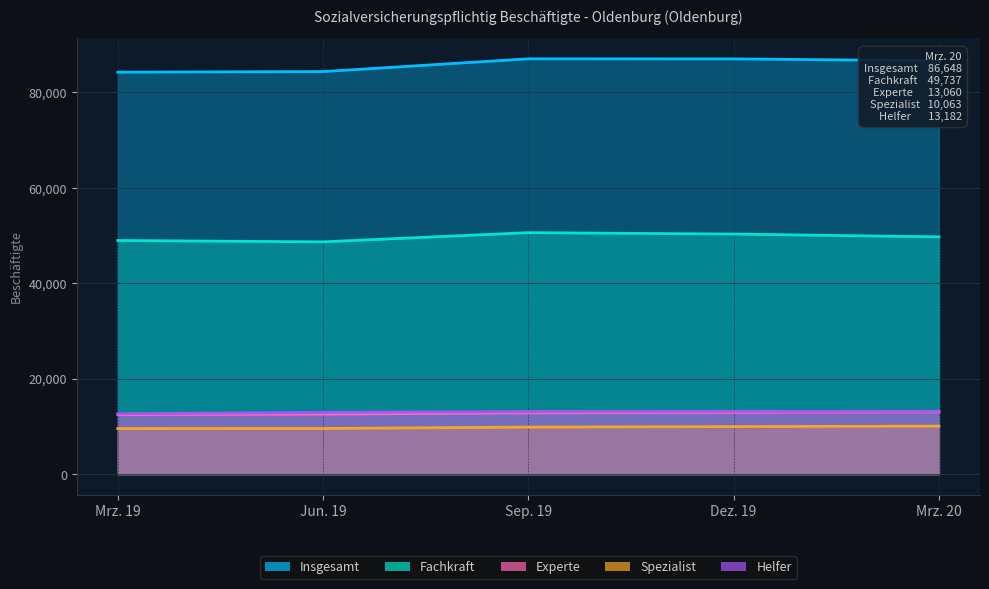

True or false: Helfer and Fachkraft cross at least once.

False